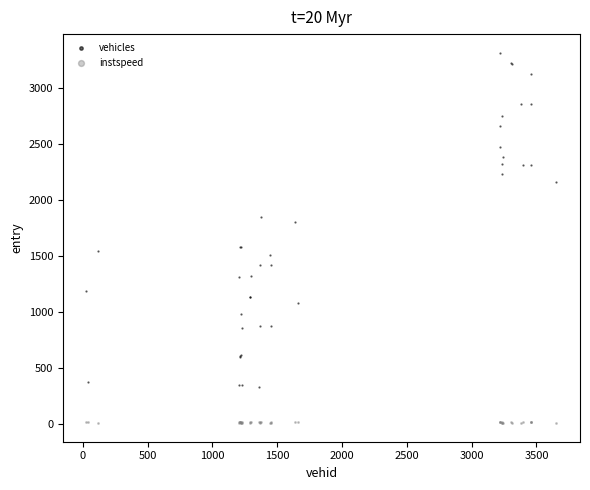

Which series has the widest spread of Y values?

vehicles